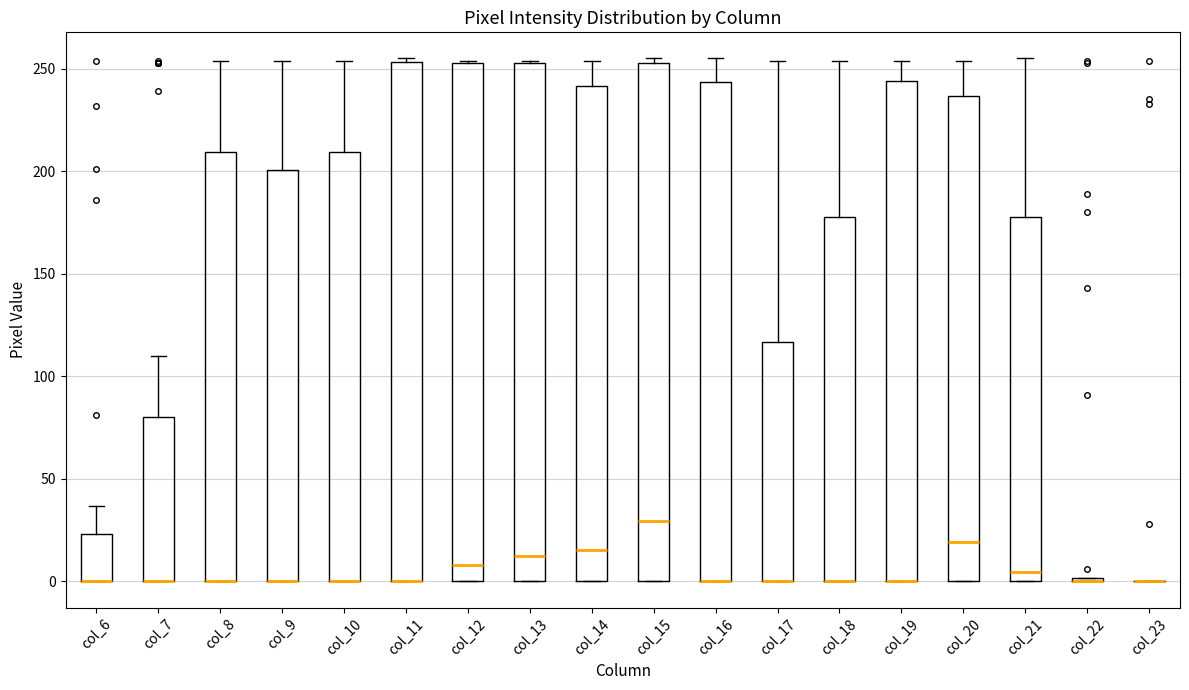

Reading left to right, transcribe this box plot: for each box, give where its median line is, the range the box spans, and where its two whiskers end, as read against the y-axis. The values are not printed on the chart, so give them approximately, as read against the axis.

col_6: median 0 (drawn on the box's lower edge), box 0 to 25, whiskers 0 to 35
col_7: median 0 (drawn on the box's lower edge), box 0 to 80, whiskers 0 to 110
col_8: median 0 (drawn on the box's lower edge), box 0 to 210, whiskers 0 to 255
col_9: median 0 (drawn on the box's lower edge), box 0 to 200, whiskers 0 to 255
col_10: median 0 (drawn on the box's lower edge), box 0 to 210, whiskers 0 to 255
col_11: median 0 (drawn on the box's lower edge), box 0 to 255, whiskers 0 to 255 (just above the box's upper edge)
col_12: median 10, box 0 to 255, whiskers 0 to 255
col_13: median 15, box 0 to 255, whiskers 0 to 255
col_14: median 15, box 0 to 240, whiskers 0 to 255
col_15: median 30, box 0 to 255, whiskers 0 to 255 (just above the box's upper edge)
col_16: median 0 (drawn on the box's lower edge), box 0 to 245, whiskers 0 to 255
col_17: median 0 (drawn on the box's lower edge), box 0 to 115, whiskers 0 to 255
col_18: median 0 (drawn on the box's lower edge), box 0 to 180, whiskers 0 to 255
col_19: median 0 (drawn on the box's lower edge), box 0 to 245, whiskers 0 to 255
col_20: median 20, box 0 to 235, whiskers 0 to 255
col_21: median 5, box 0 to 180, whiskers 0 to 255
col_22: box collapsed to a line at 0, whiskers 0 to 0
col_23: box collapsed to a line at 0, whiskers 0 to 0